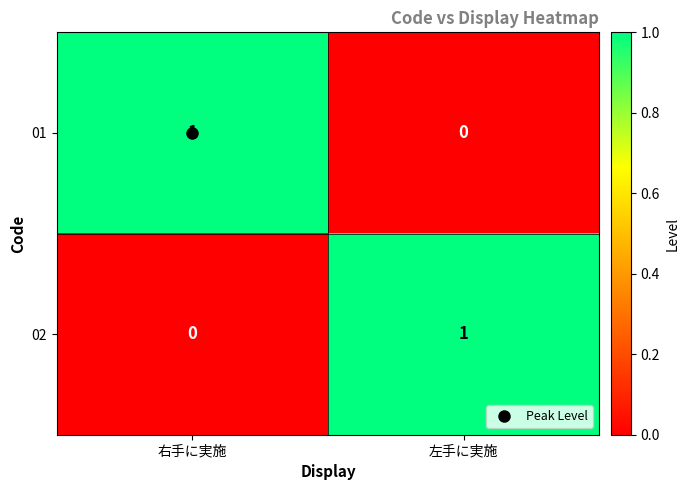

Rank the series at 右手に実施 from highest to lowest value.

01, 02